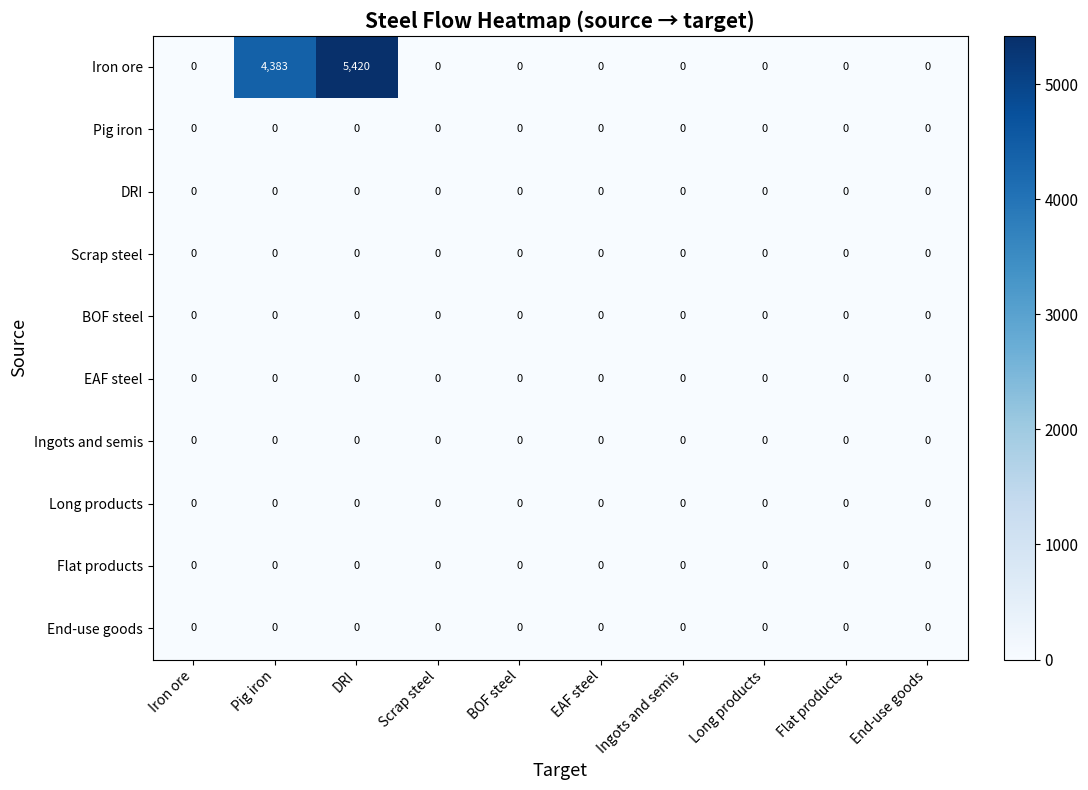

What is the average value of the Iron ore series?

980